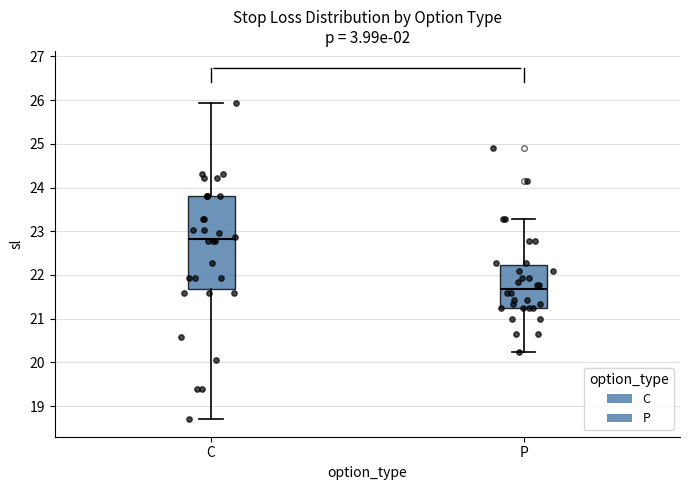

Reading left to right, transcribe this box plot: for each box, give where its median line is, the range the box spans, and where its two whiskers end, as read against the y-axis. The values are not printed on the chart, so give them approximately, as read against the axis.

C: median 22.8, box 21.7 to 23.8, whiskers 18.7 to 25.9
P: median 21.7, box 21.3 to 22.2, whiskers 20.2 to 23.3